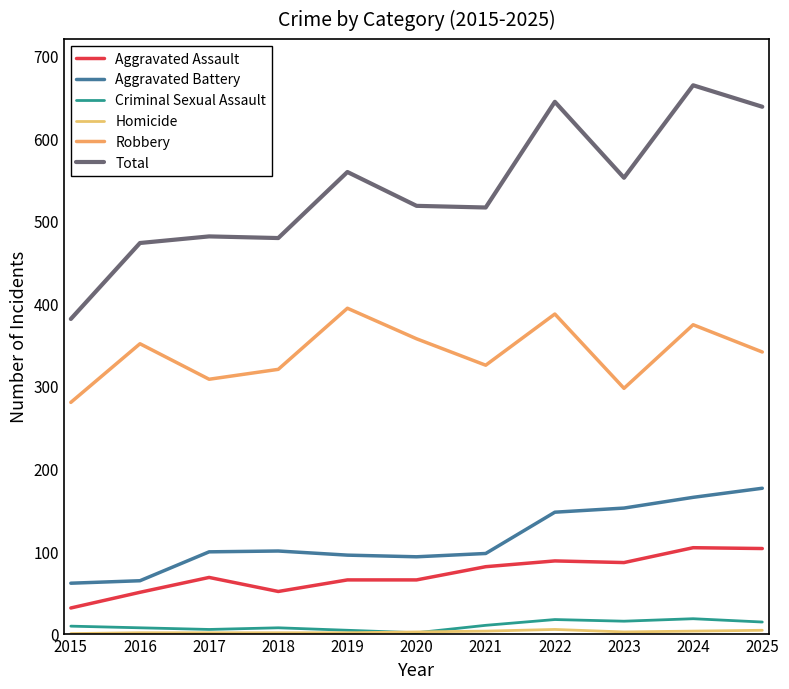

What is the value of the Aggravated Assault point at the 3rd from the left?

68